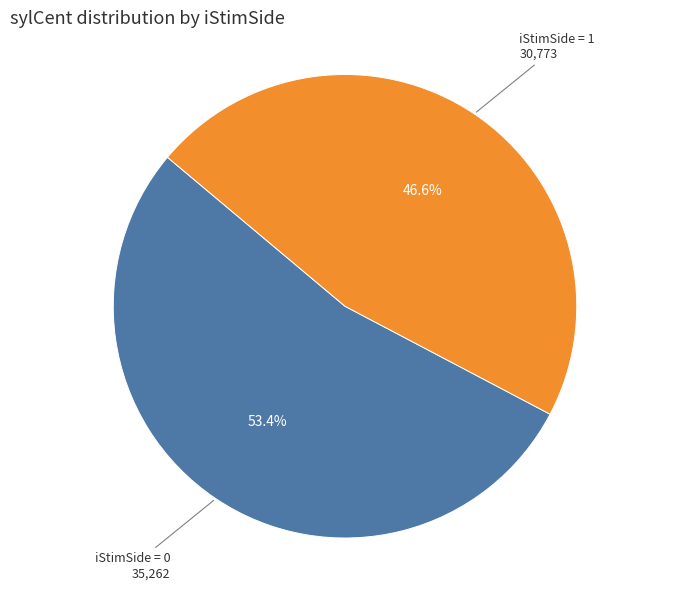

Is there any slice that represents more than half of the pie?

Yes